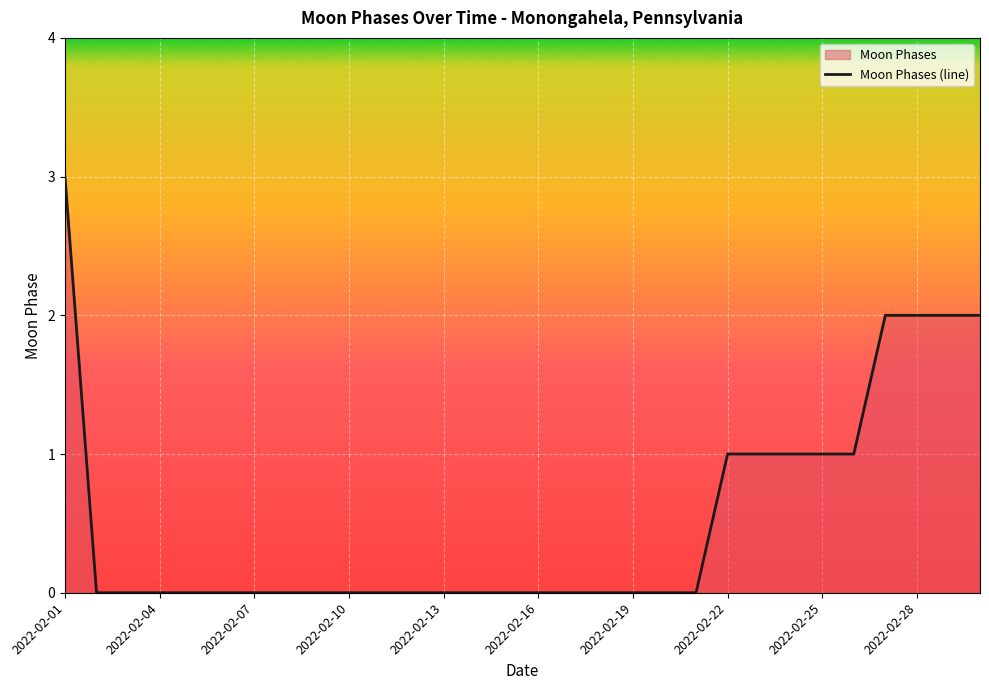

How many series are shown in this chart?

1